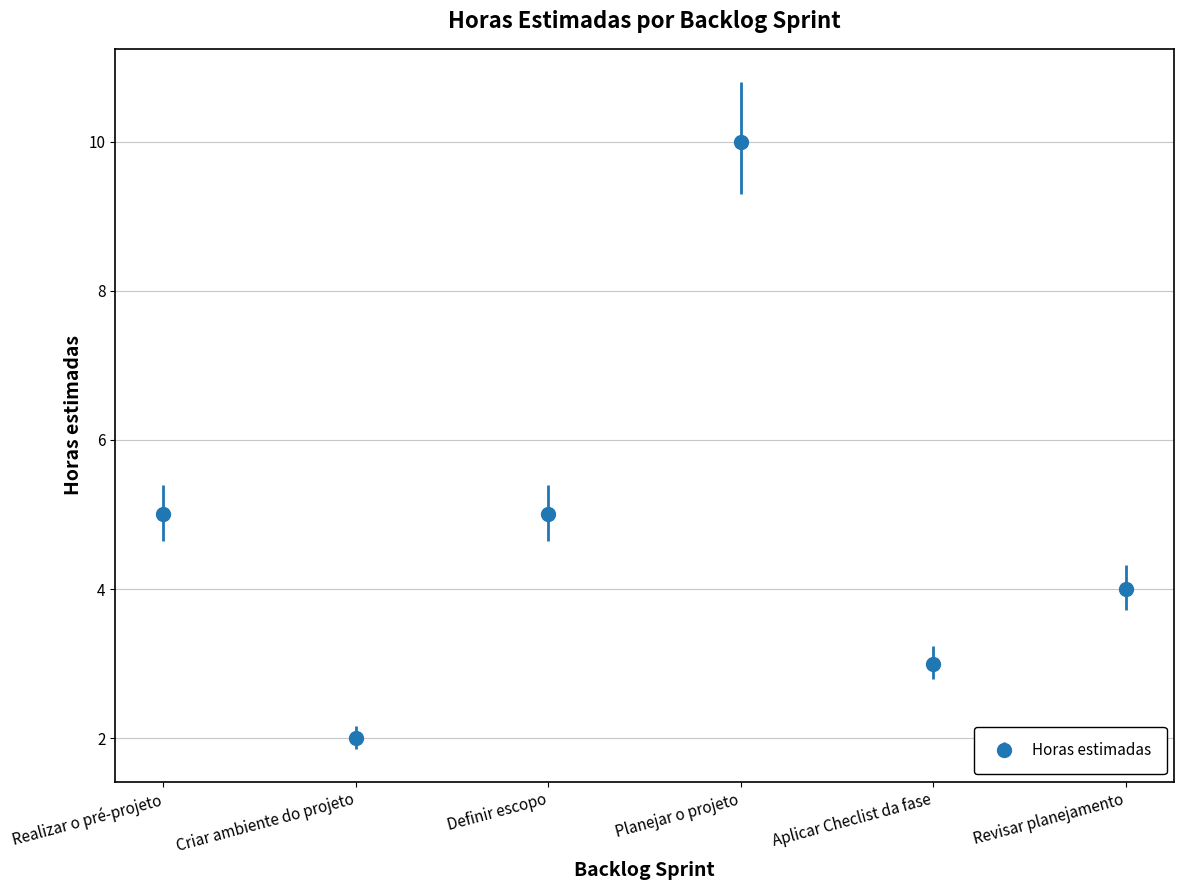

How many data points does each series have?

6